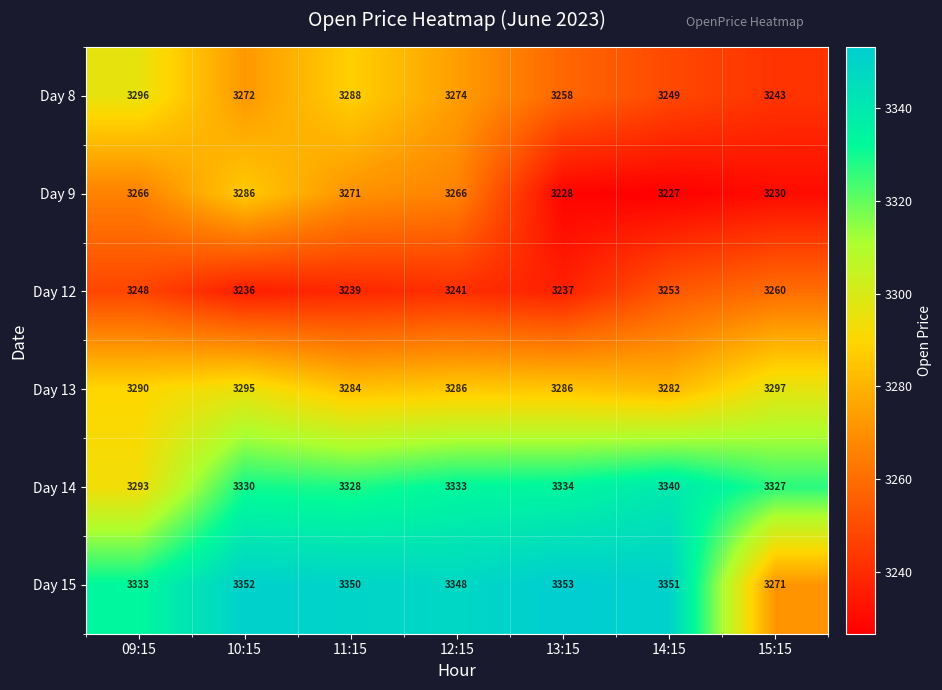

Is it true that Day 15 equals 3351 at 14:15?

True